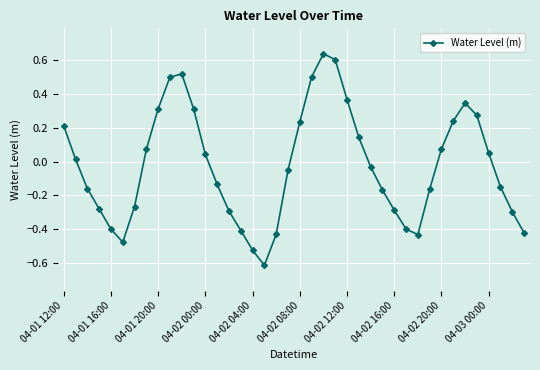

How many points are higher than both their immediate neighbors (excluding endpoints)?

3